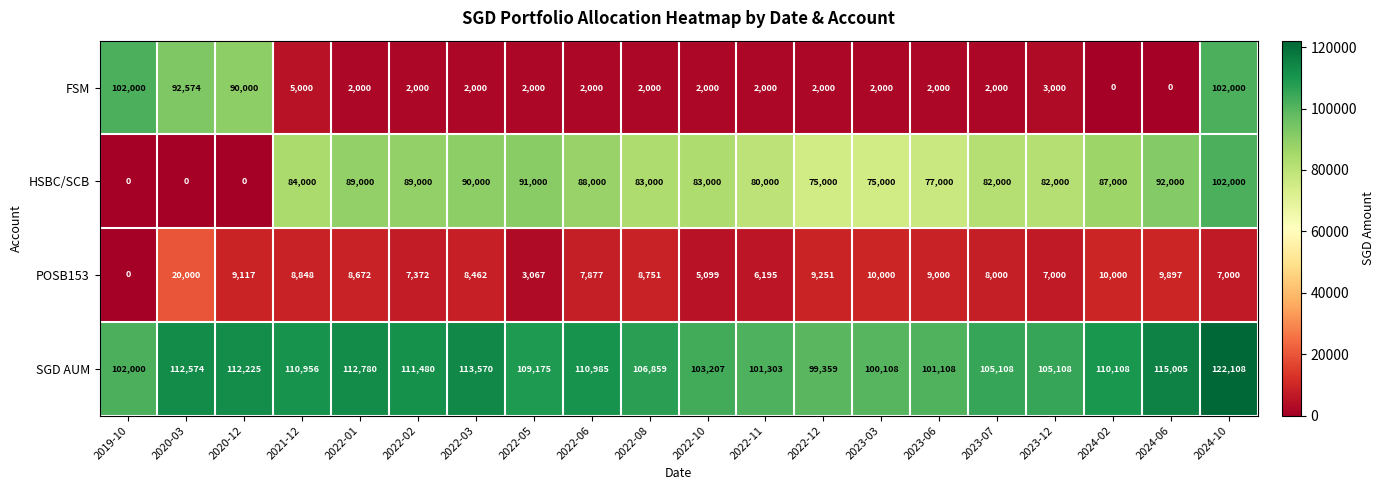

What is the difference between the second highest and second lowest values in the HSBC/SCB series?

92000